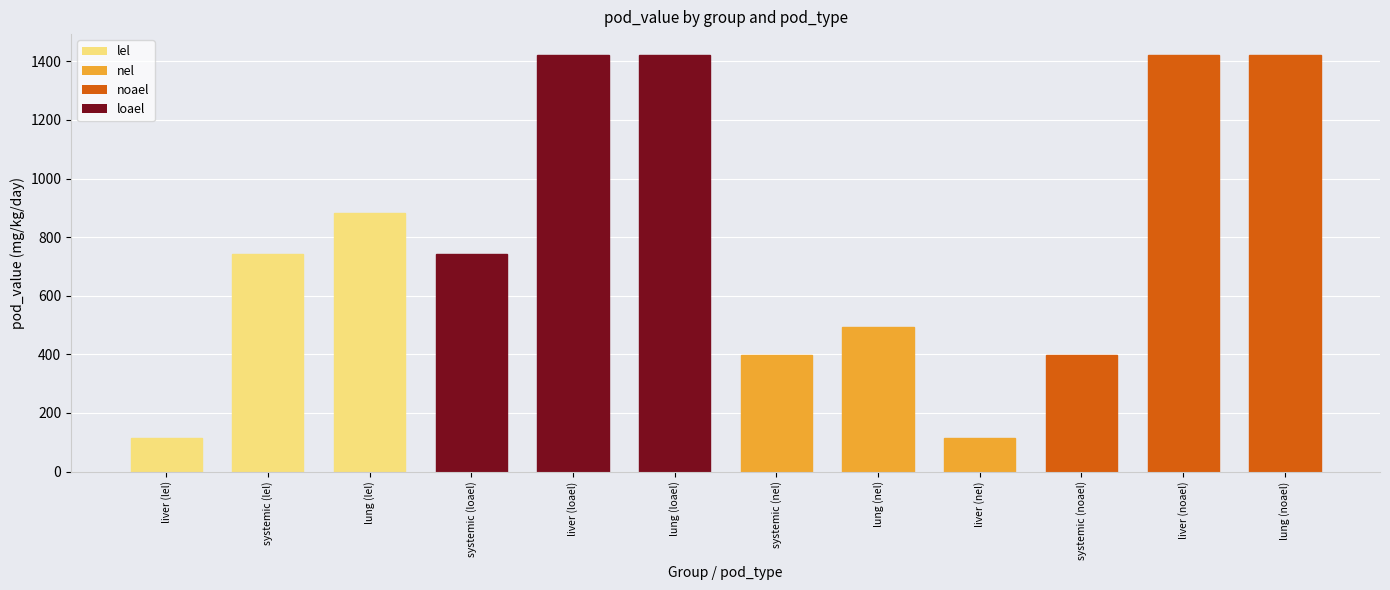

What is the label of the 3rd bar from the right?

systemic (noael)